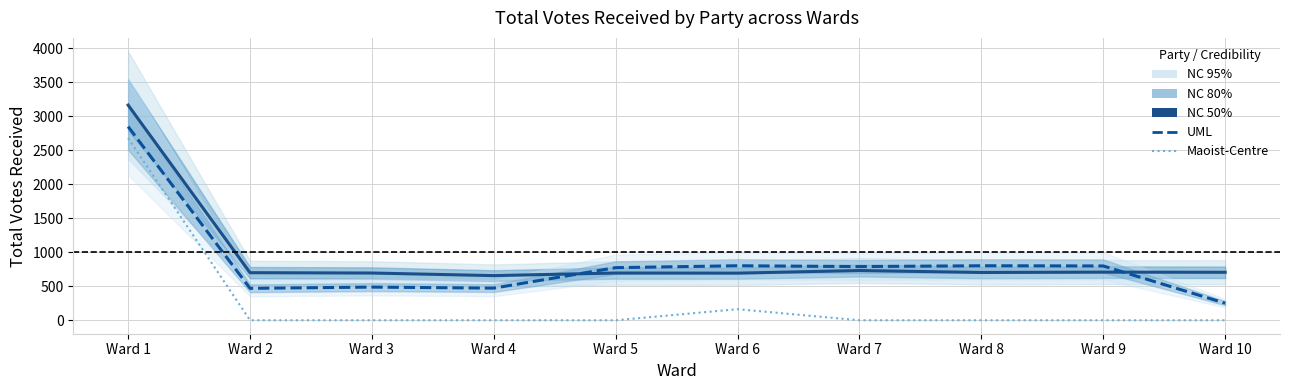

Is it true that Nepali Congress 50% equals 1273 at Ward 7?

False